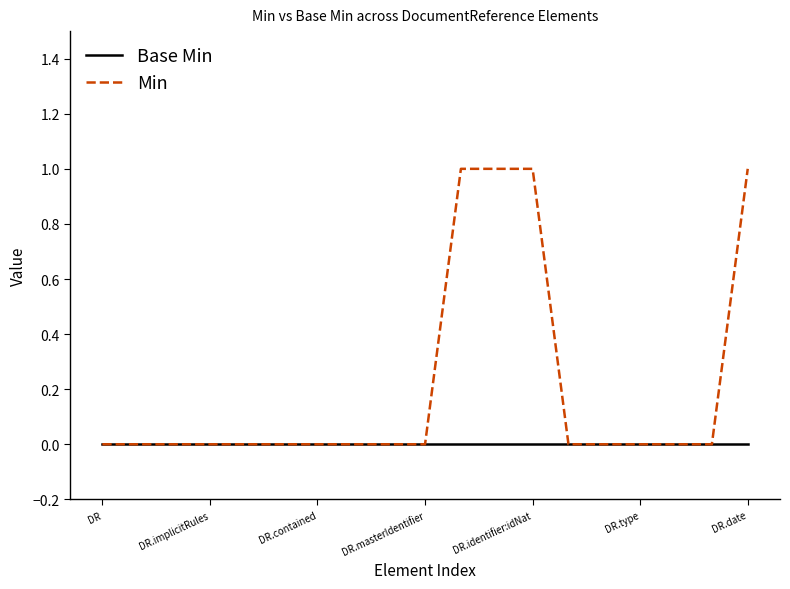

Which series has the widest spread of values?

Min